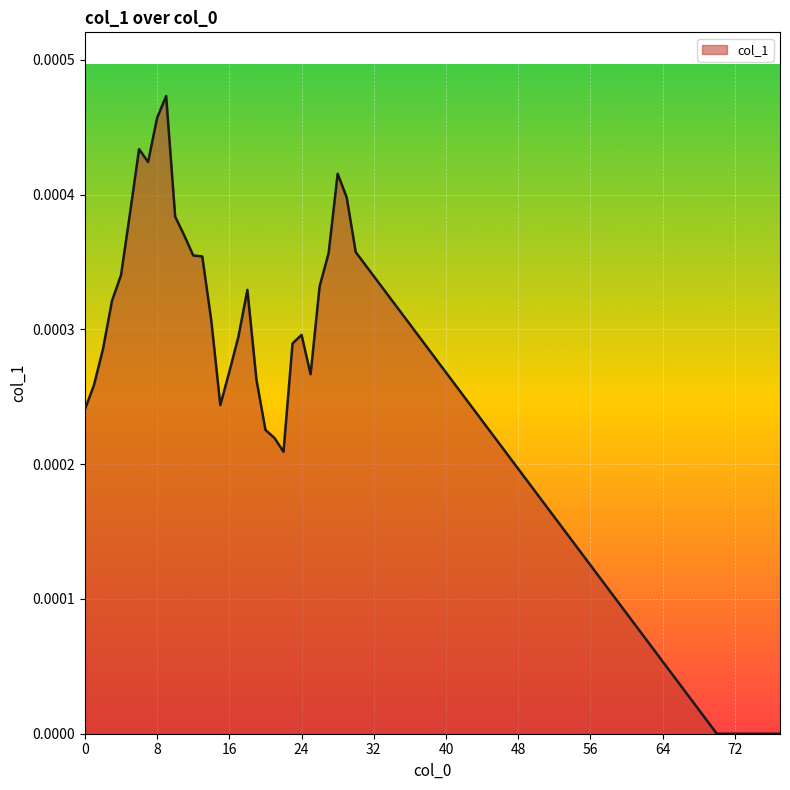

How many lines are shown in the chart?

1